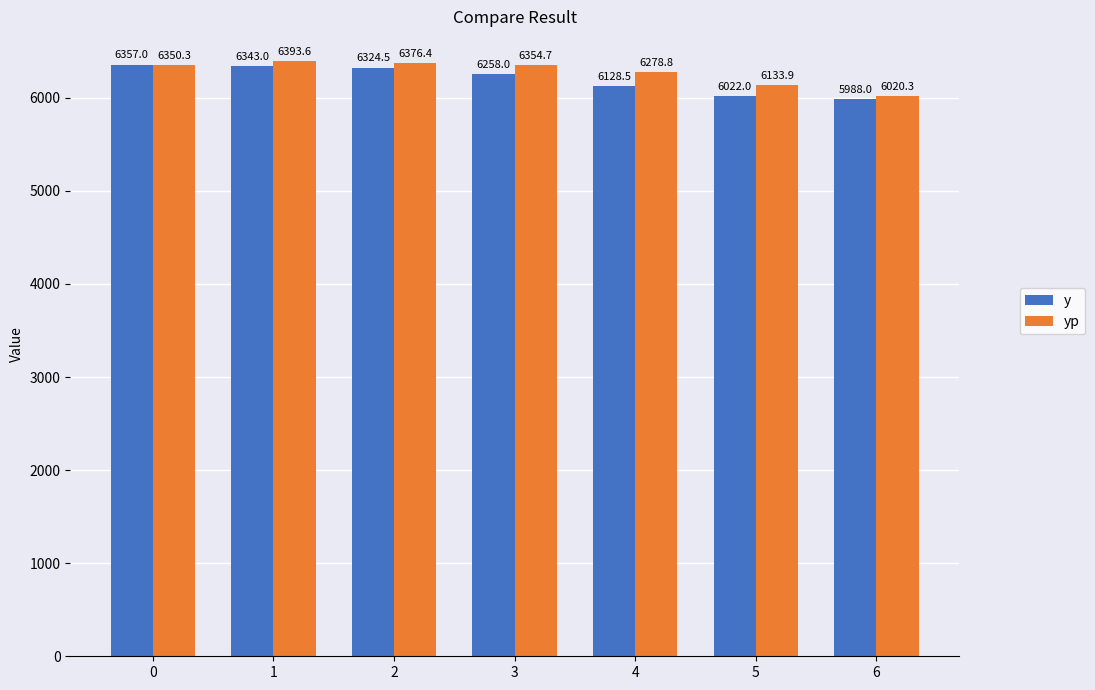

Reading right to left, transcribe all the data shown in this chart.

y: 5988.0	6022.0	6128.5	6258.0	6324.5	6343.0	6357.0
yp: 6020.3	6133.9	6278.8	6354.7	6376.4	6393.6	6350.3